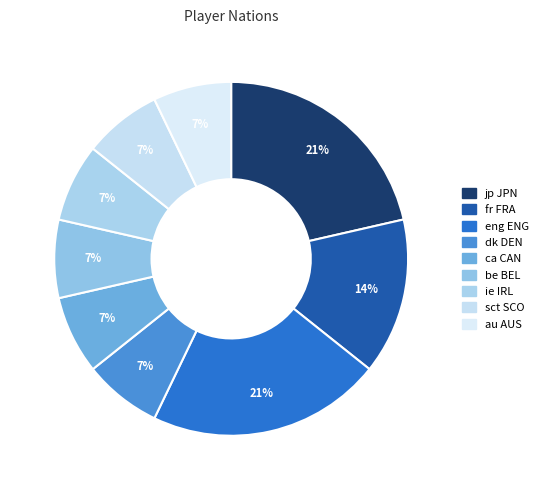

What is the smallest slice in the pie chart?

dk DEN